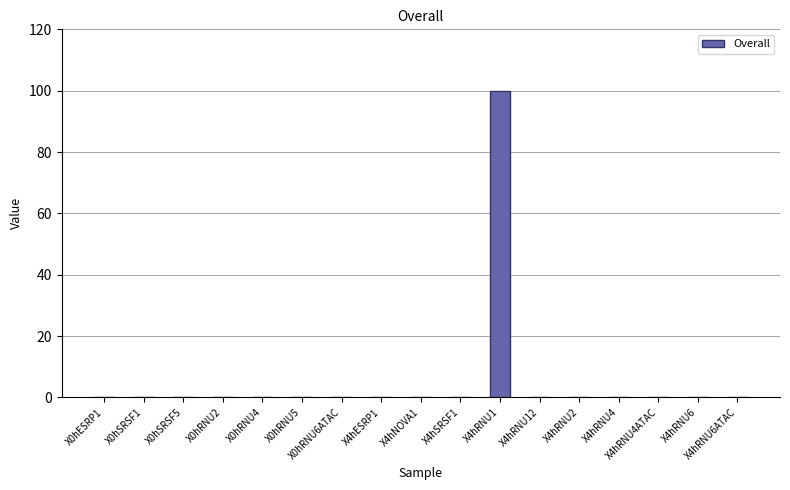

How many series are shown in this chart?

1